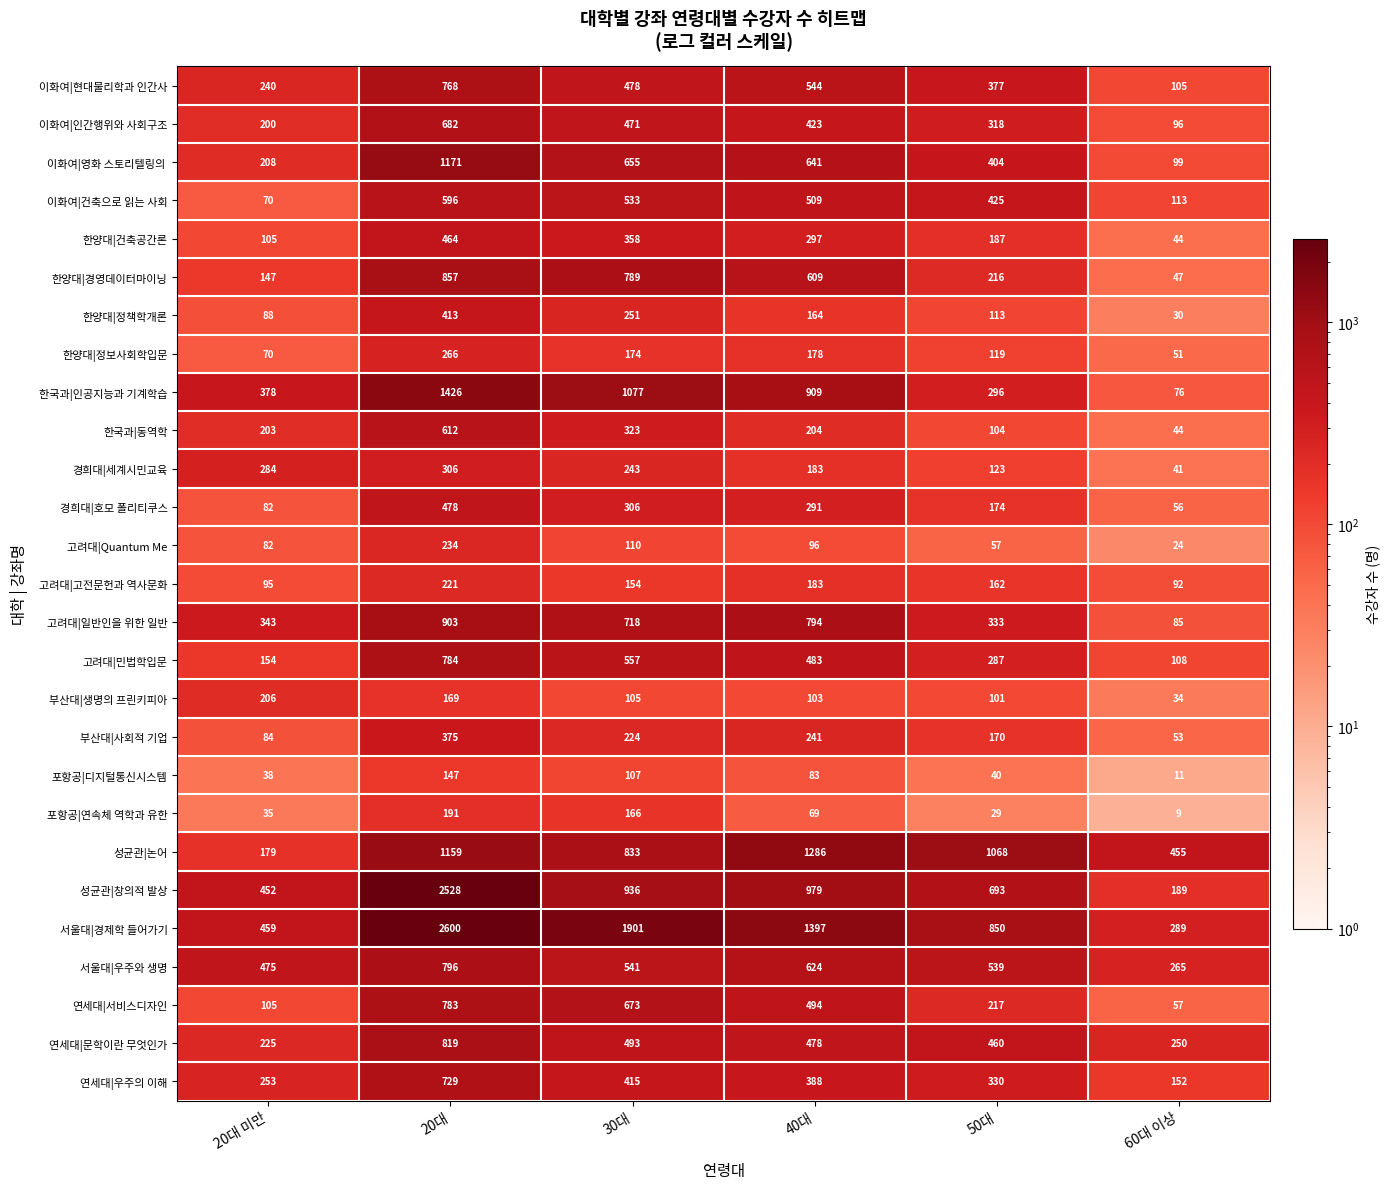

List the labels in order of 이화여|인간행위와 사회구조 value, smallest first.

60대 이상, 20대 미만, 50대, 40대, 30대, 20대